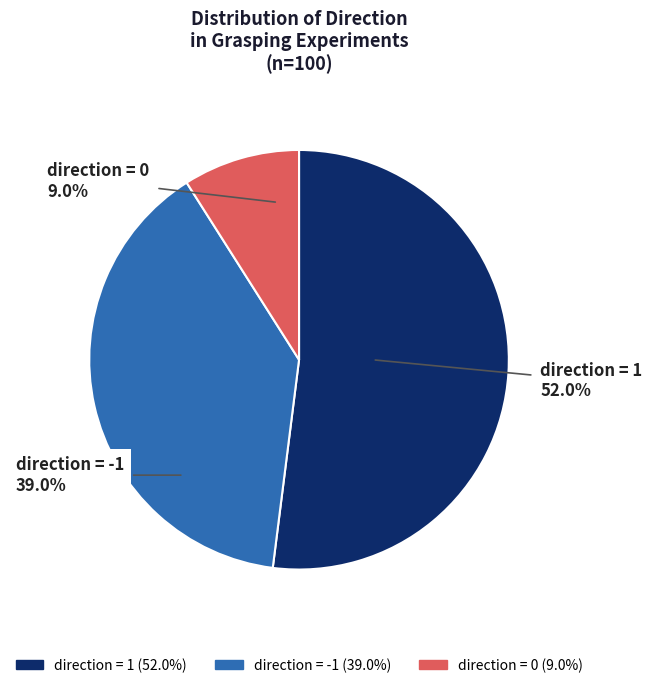

What percentage is NOT represented by direction = -1?

61.0%